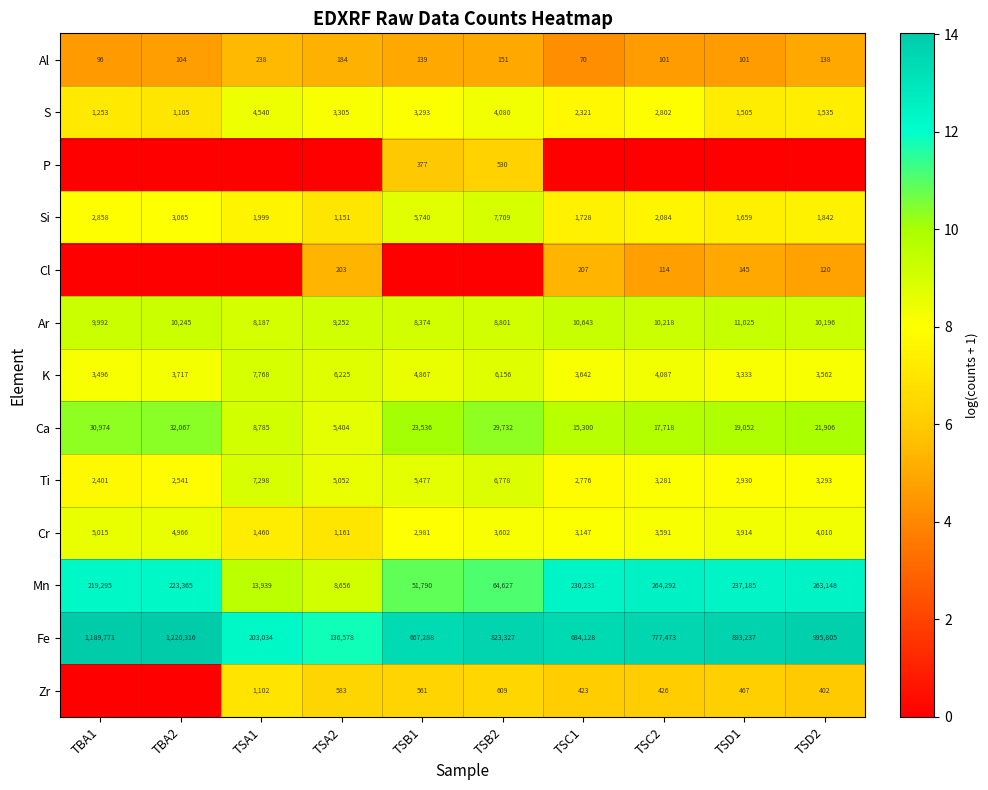

At which label is Mn closest to 136474?

TSB2